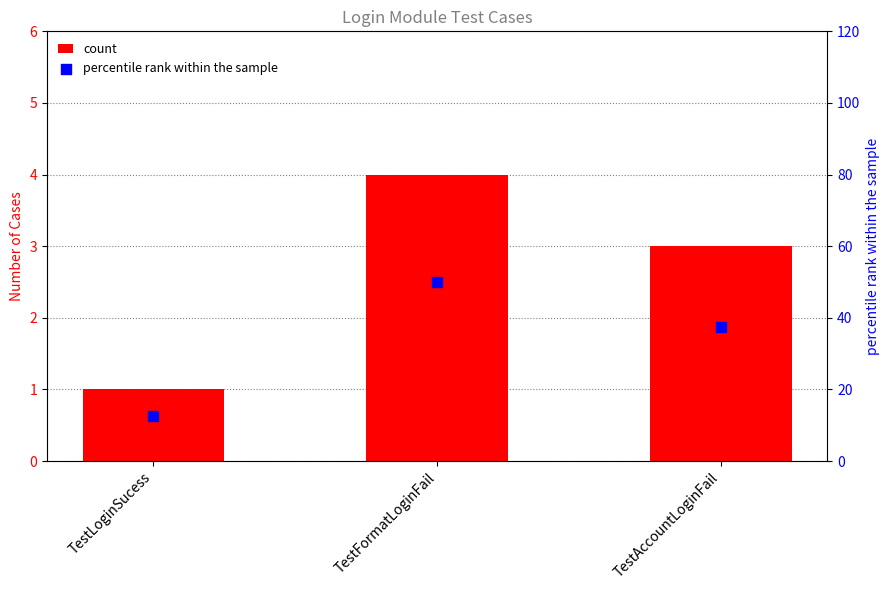

Is the value of percentile rank within the sample at TestAccountLoginFail greater than the value of count at TestFormatLoginFail?

Yes